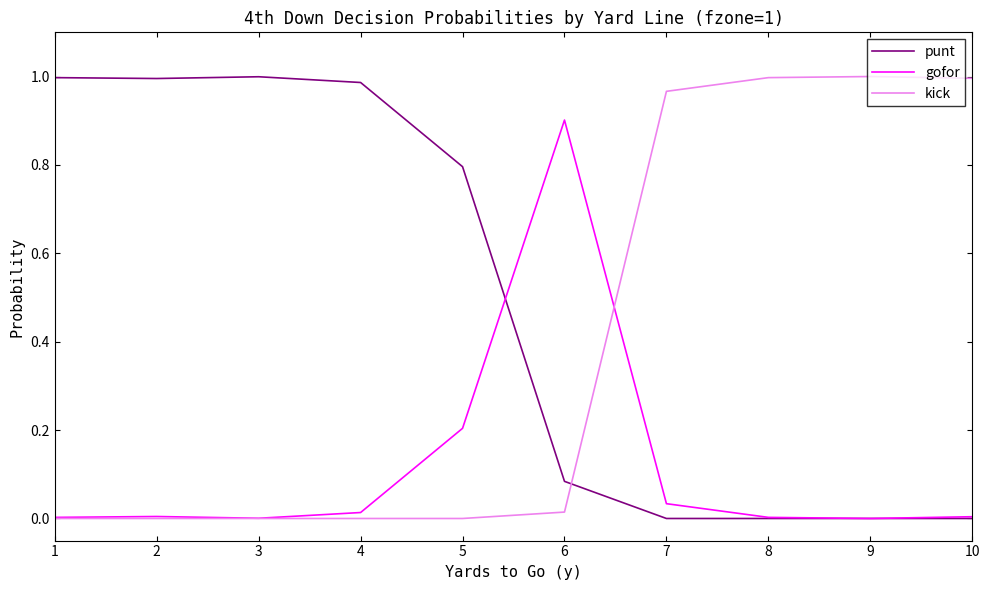

What are all the series names shown in the legend?

punt, gofor, kick